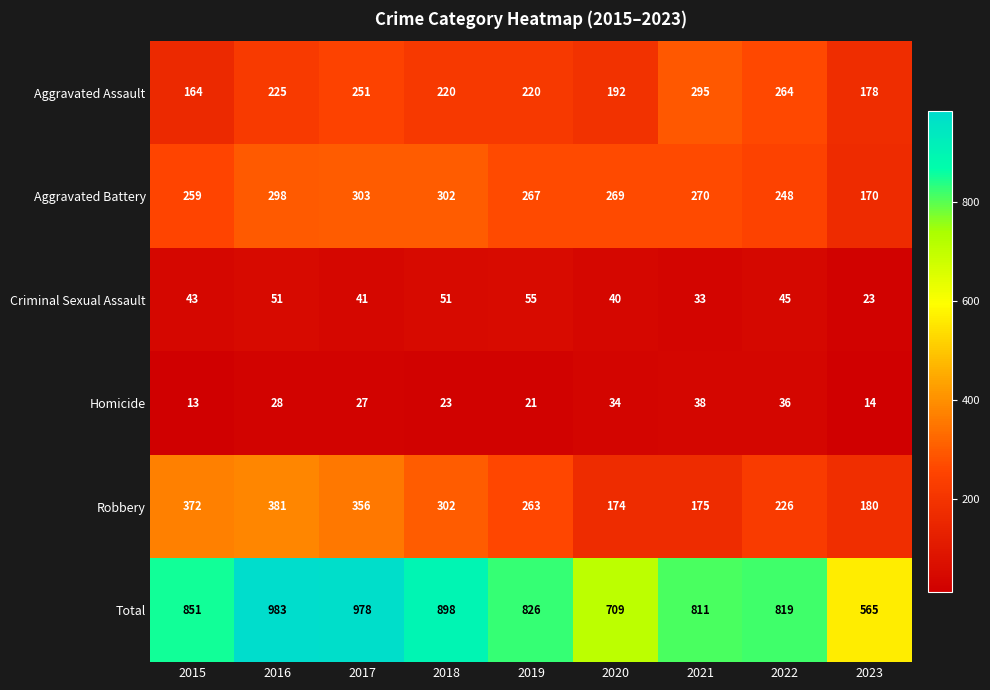

Which series has the largest total across all categories?

Total